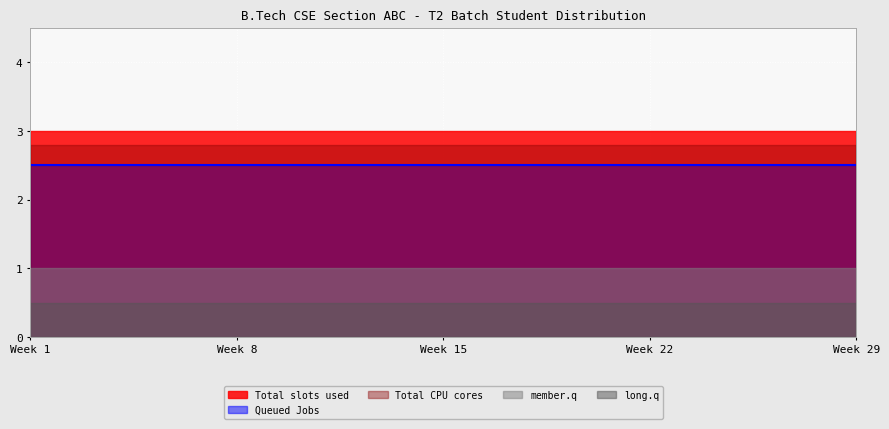

Where is Queued Jobs nearest to the value 3?

1